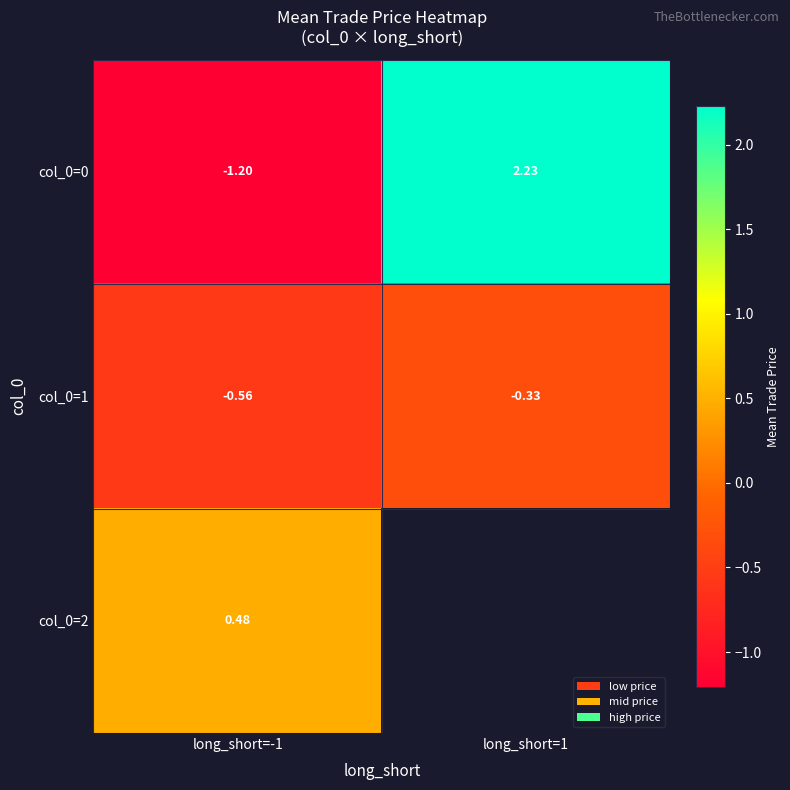

Is the value of col_0=1 at long_short=1 greater than the value of col_0=0 at long_short=-1?

Yes